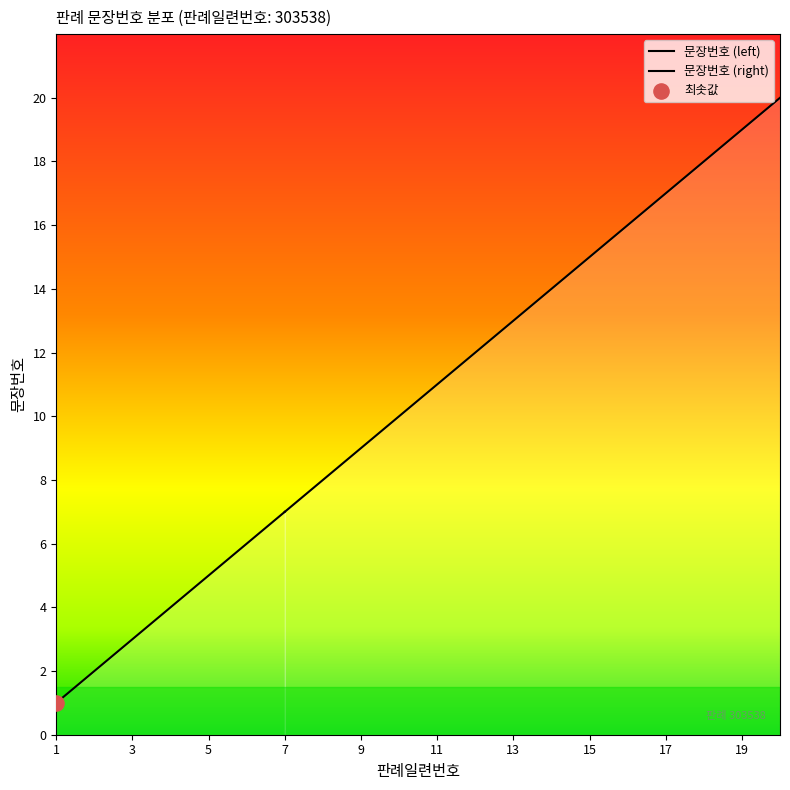

Between 6 and 16, which is larger?

16